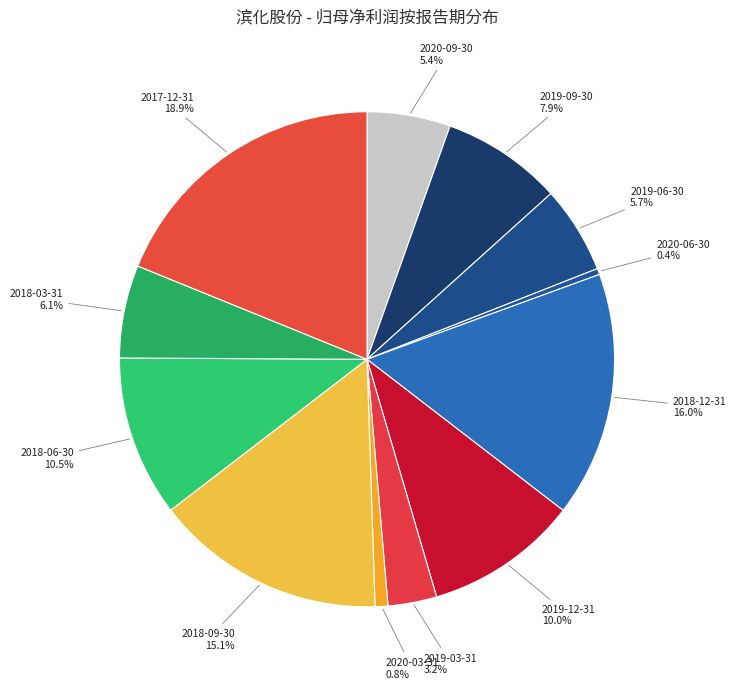

Which slice is the largest?

2017-12-31